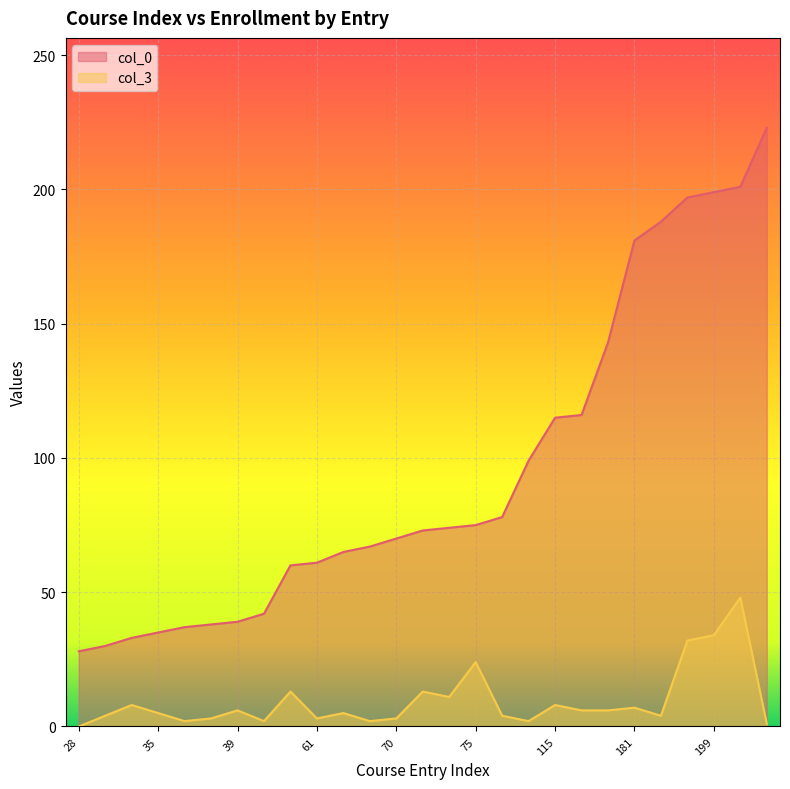

Rank the series by their maximum value, from lowest to highest.

col_3, col_0